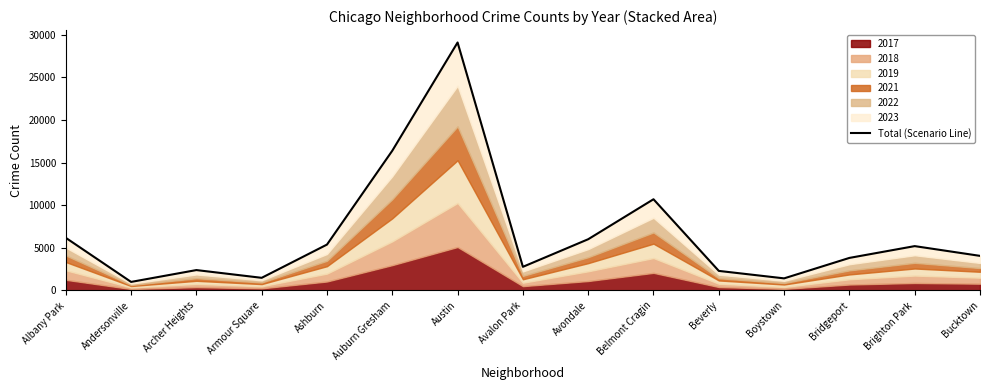

List the labels in order of value, largest first.

Austin, Auburn Gresham, Belmont Cragin, Albany Park, Avondale, Ashburn, Brighton Park, Bucktown, Bridgeport, Avalon Park, Archer Heights, Beverly, Armour Square, Boystown, Andersonville